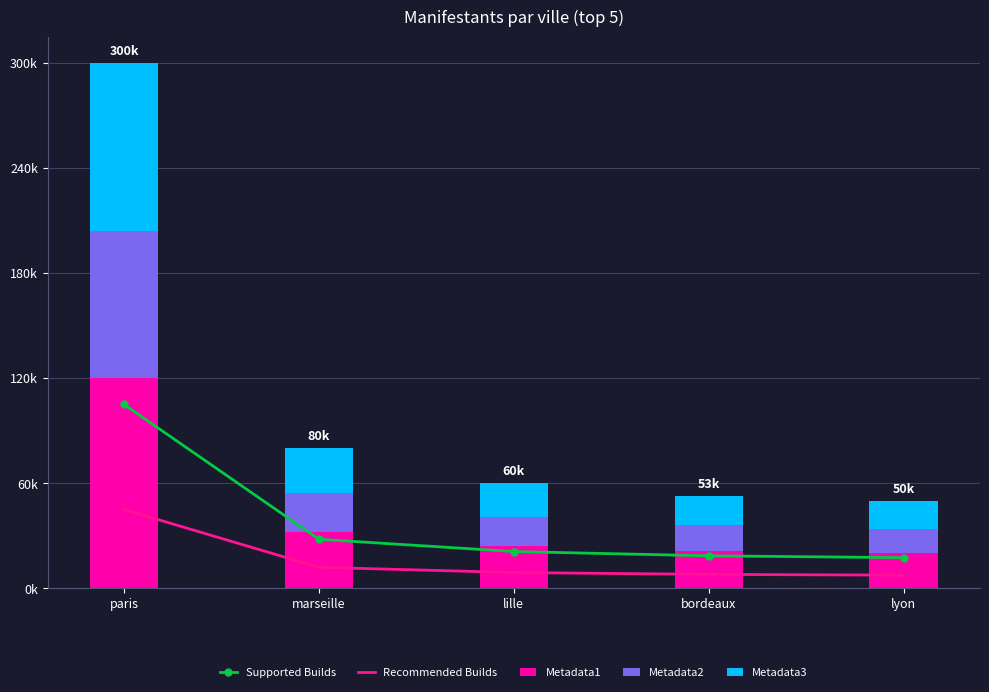

Read the Metadata1 value at lyon.

20000